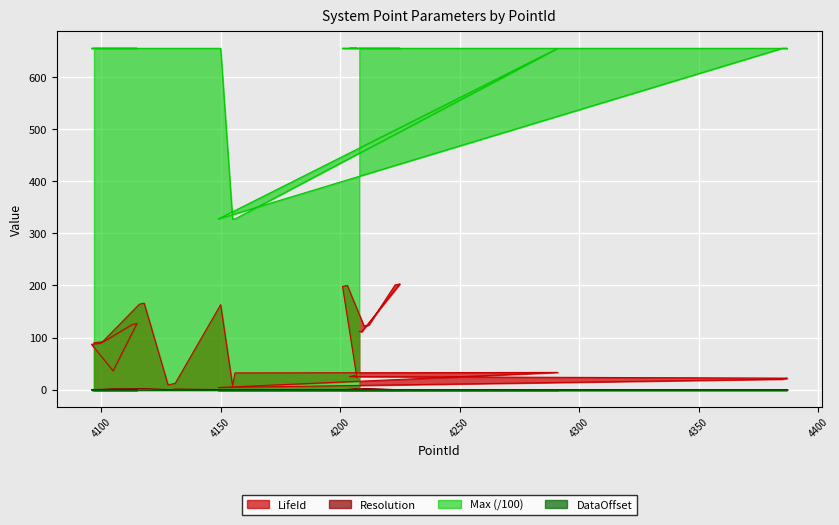

The Max series shows 970.4 at 4113. True or false?

False